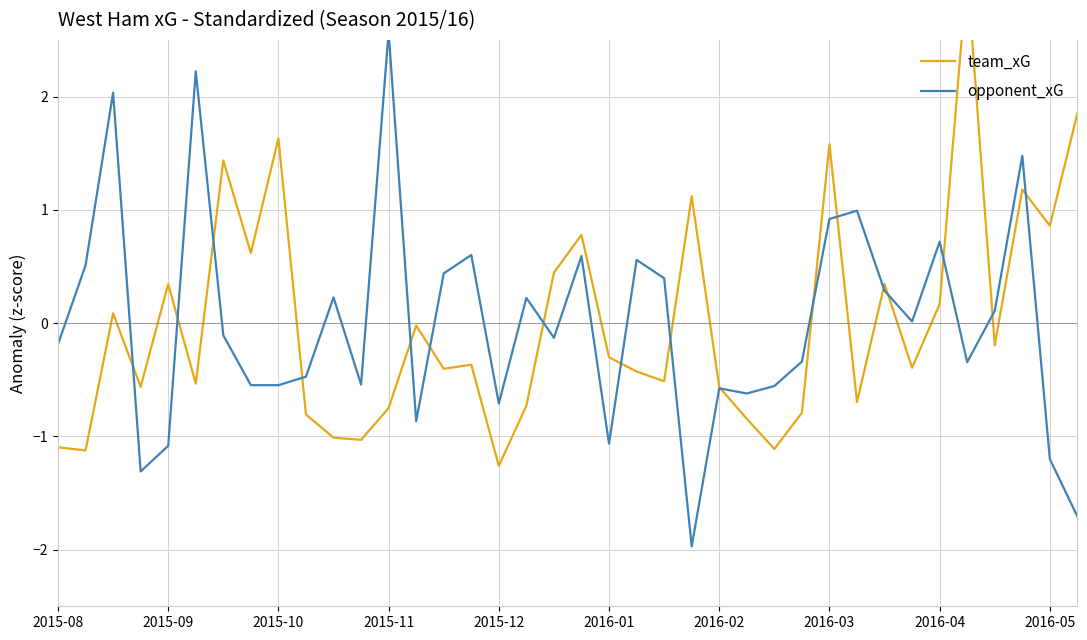

Is it true that team_xG equals 2.3 at 2015-10?

False